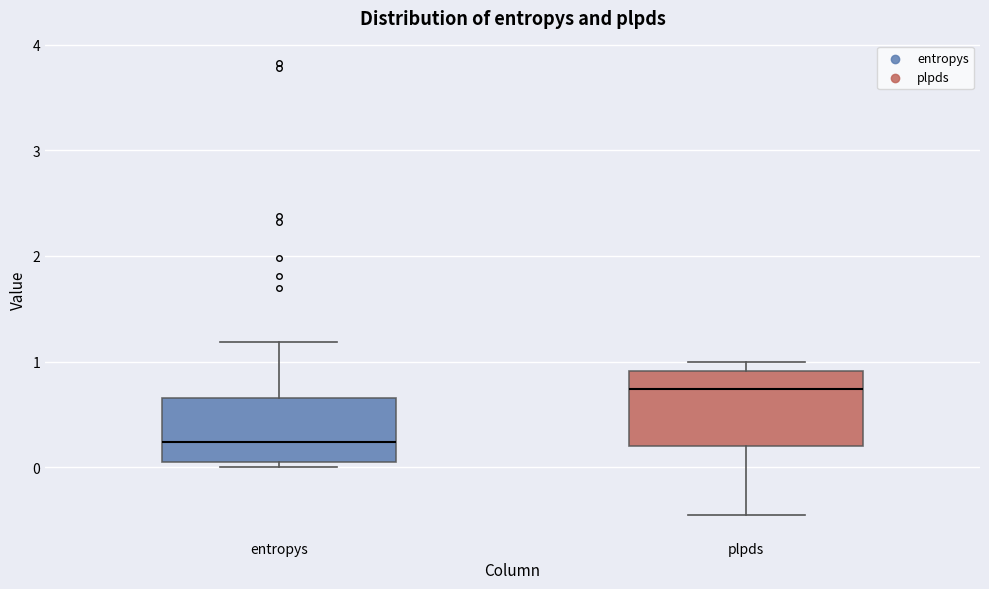

Which box is the tallest, from its lower edge to its upper edge?

plpds